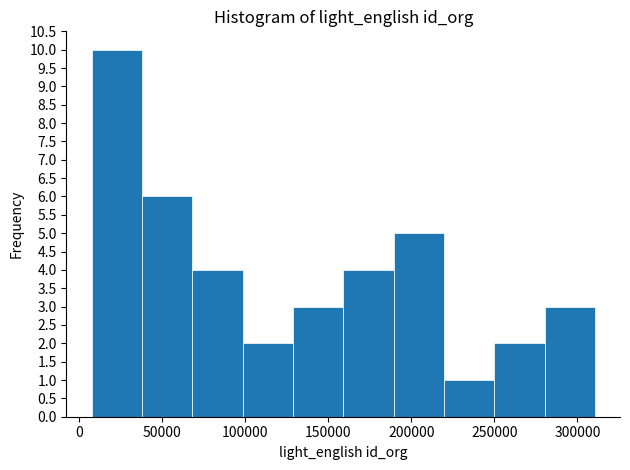

What is the height of the bar covering 100000 to 130000 on the x-axis? Neither the bar edges nor the heights are printed on the chart, so give them approximately, as read against the axes.

2